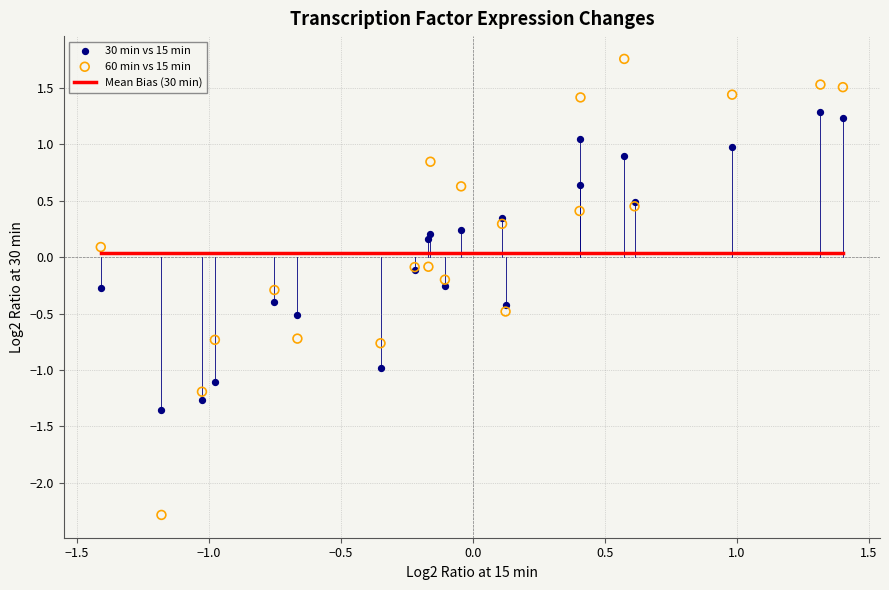

Which series reaches the minimum Y coordinate?

60 min vs 15 min